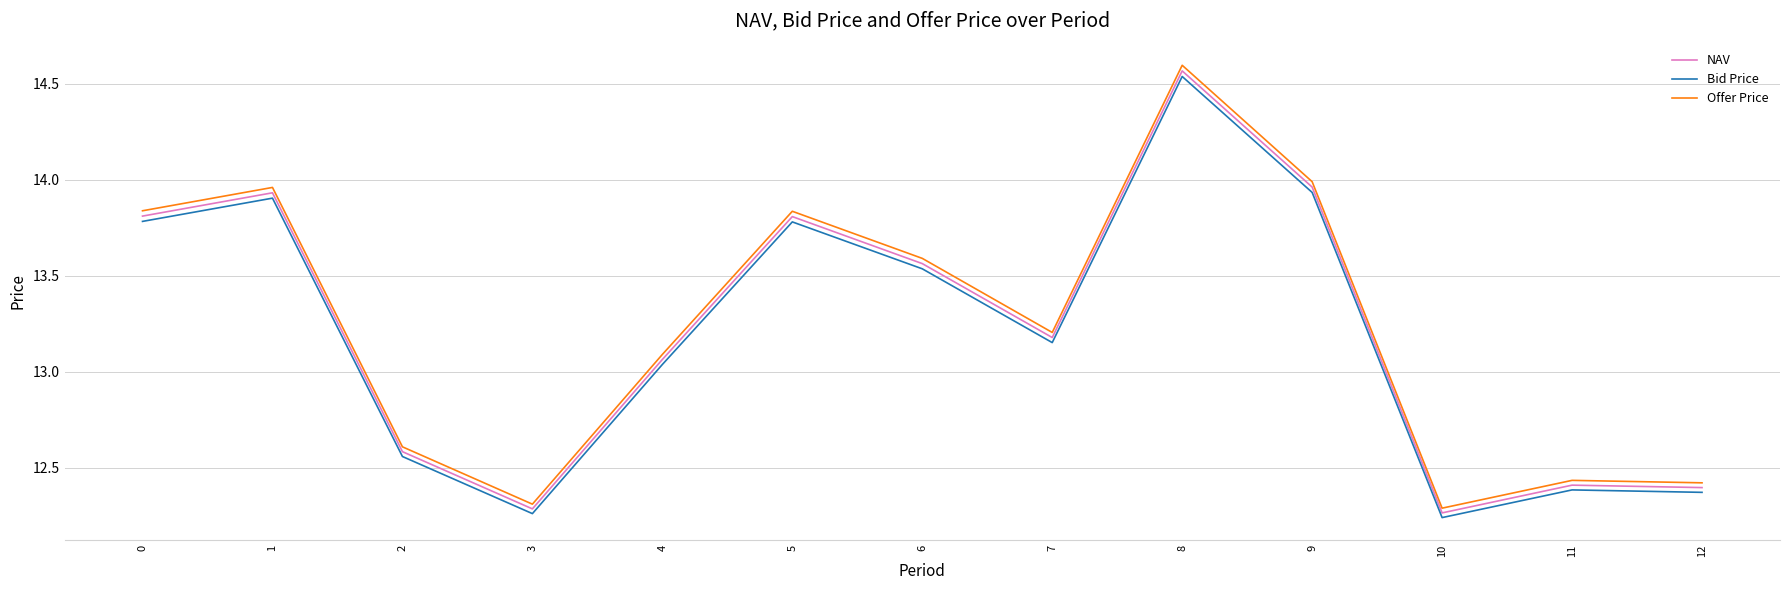

True or false: NAV and Offer Price intersect in this chart.

False